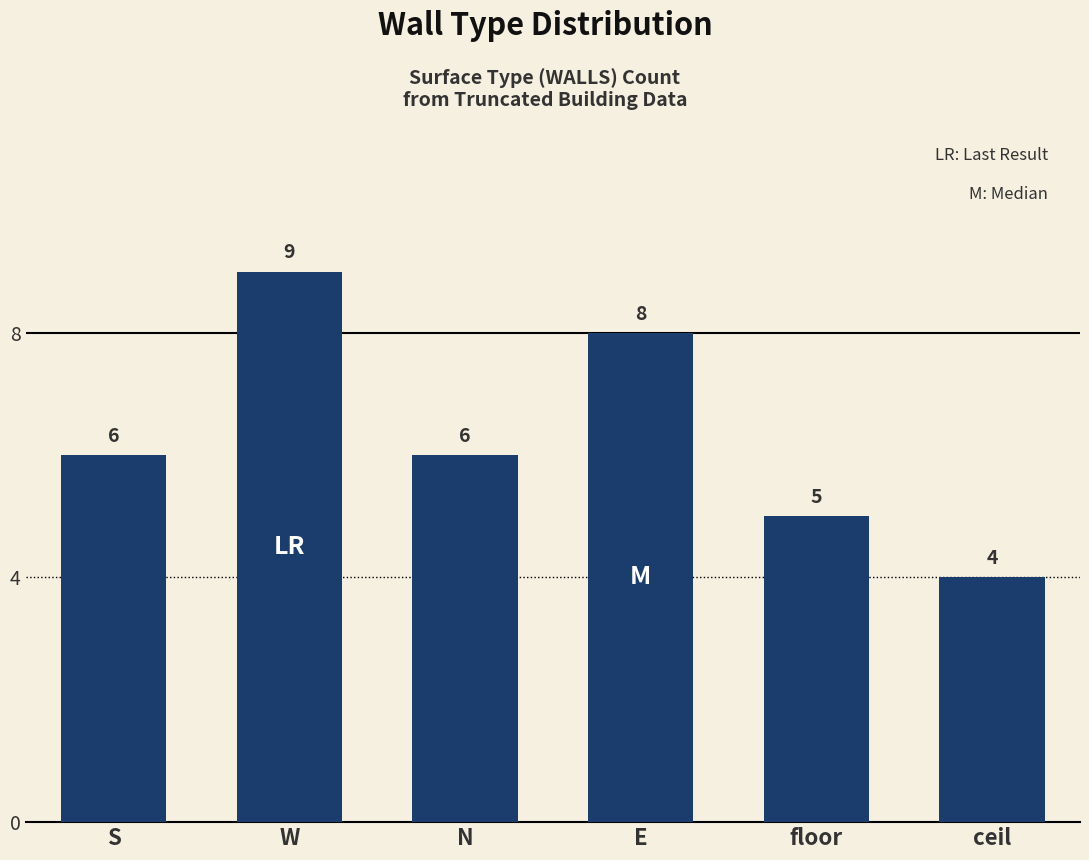

At which category does the chart reach its minimum across all series?

ceil